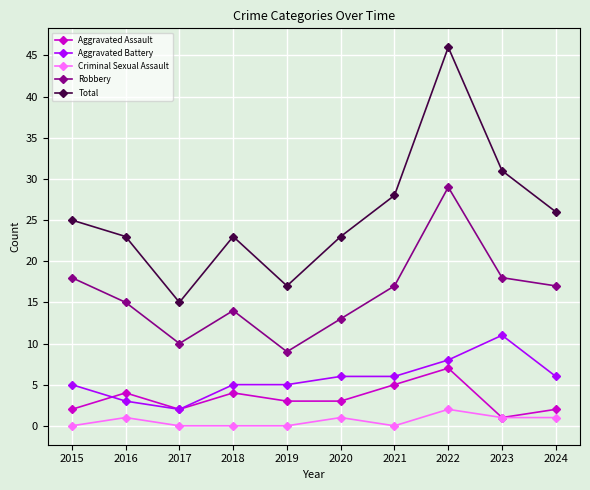

At which label does Aggravated Assault first exceed 3?

2016